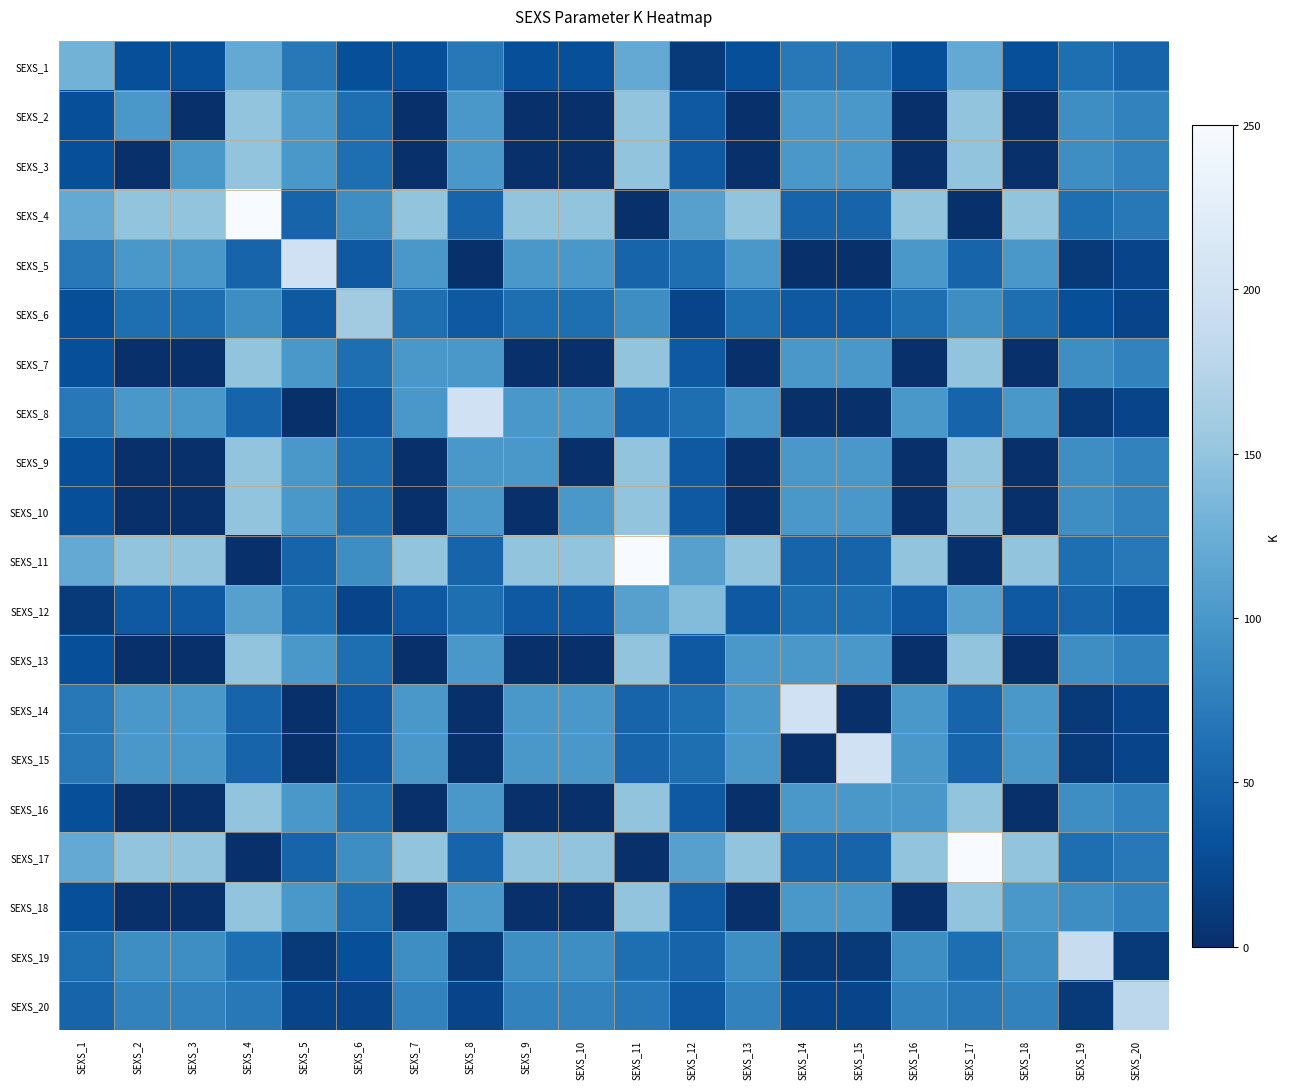

At which category is the sum across all series the highest?

SEXS_4